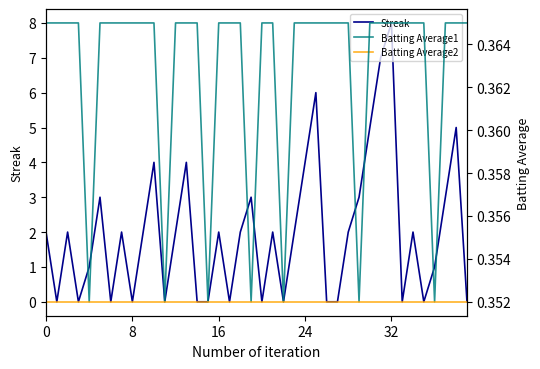

What are all the series names shown in the legend?

Streak, Batting Average1, Batting Average2